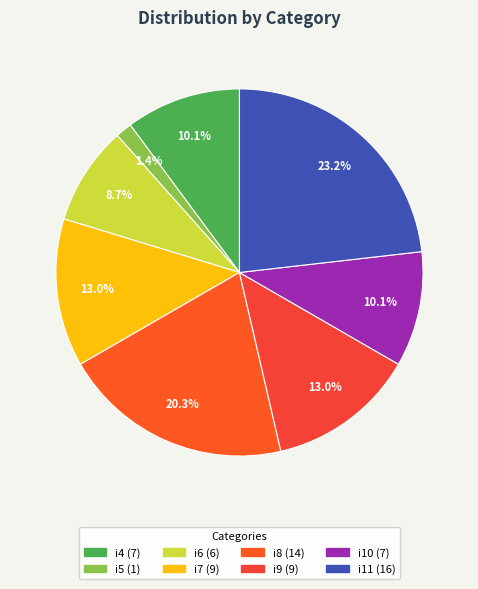

Which slice is the smallest?

i5